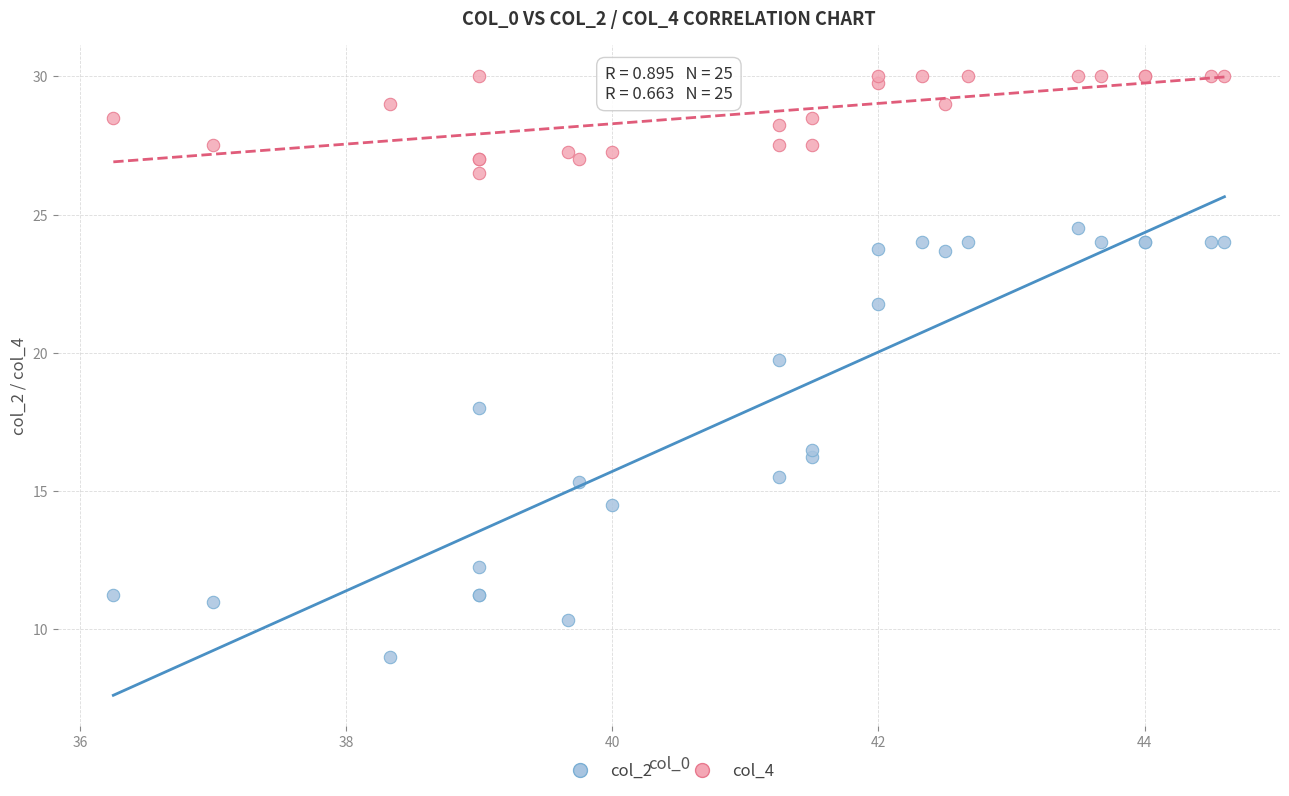

Which series reaches the maximum Y coordinate?

col_4